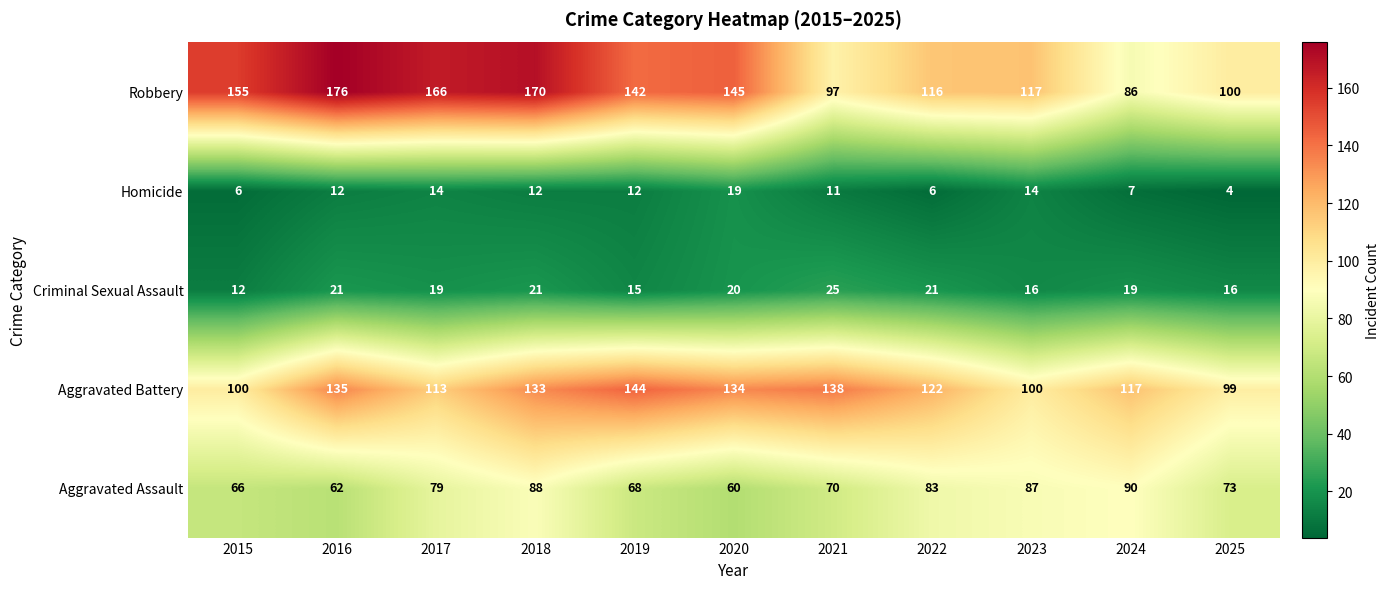

What is the sum of the Homicide values at 2022 and 2021?

17